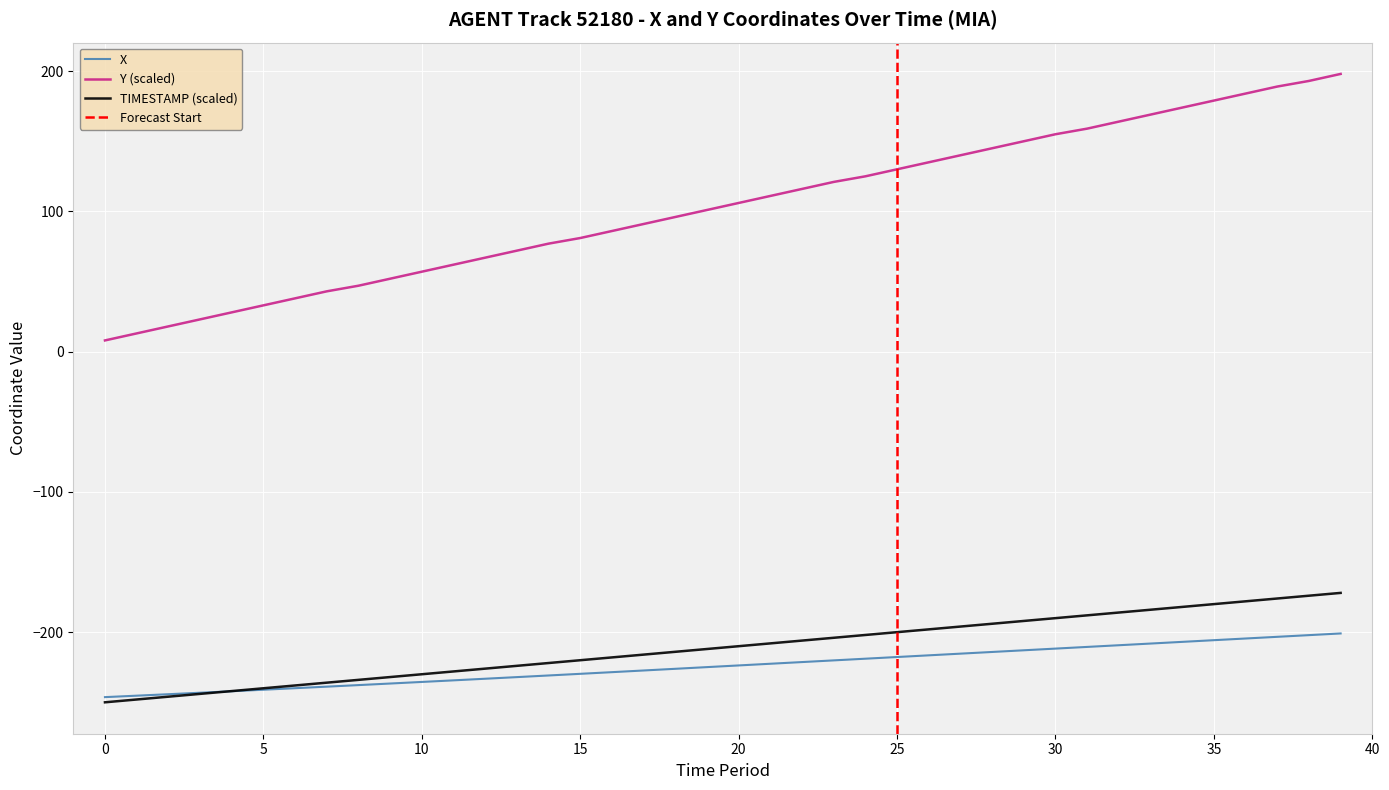

What is the minimum value for TIMESTAMP (scaled)?

-250.0